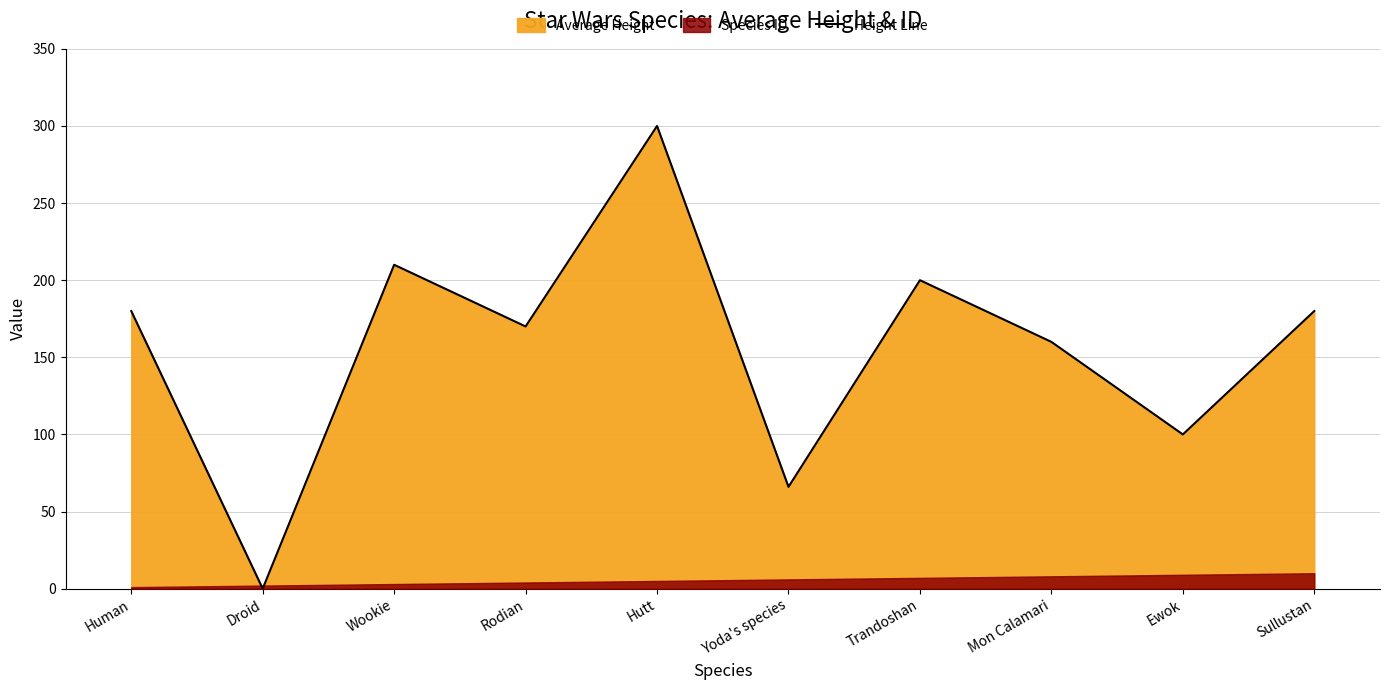

How many lines are shown in the chart?

1